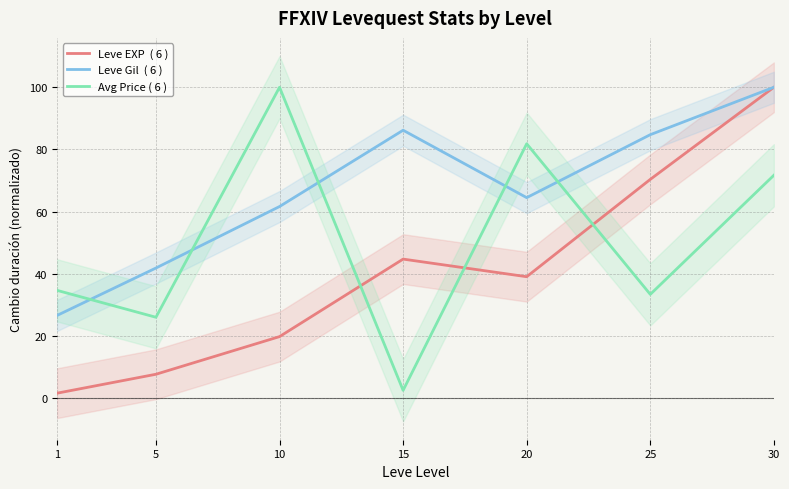

What is the value of the Leve Gil  ( 6 ) point at the 6th from the left?

84.8